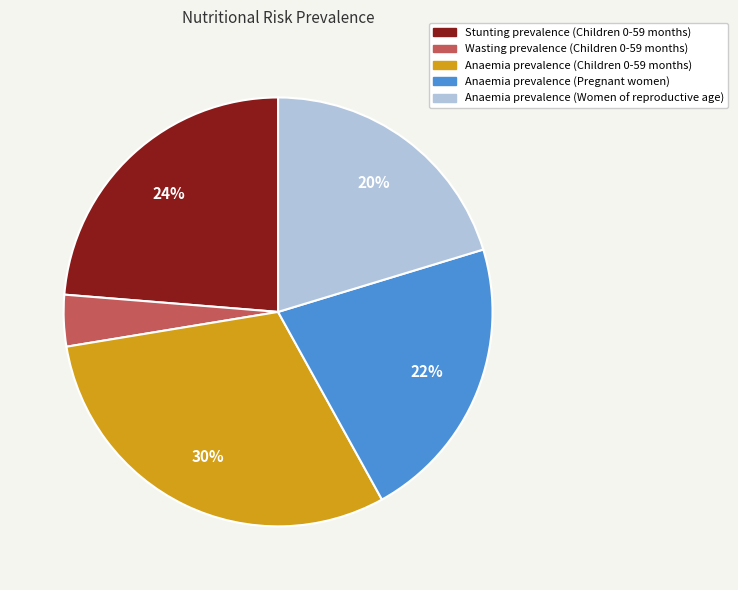

Is there any slice that represents more than half of the pie?

No